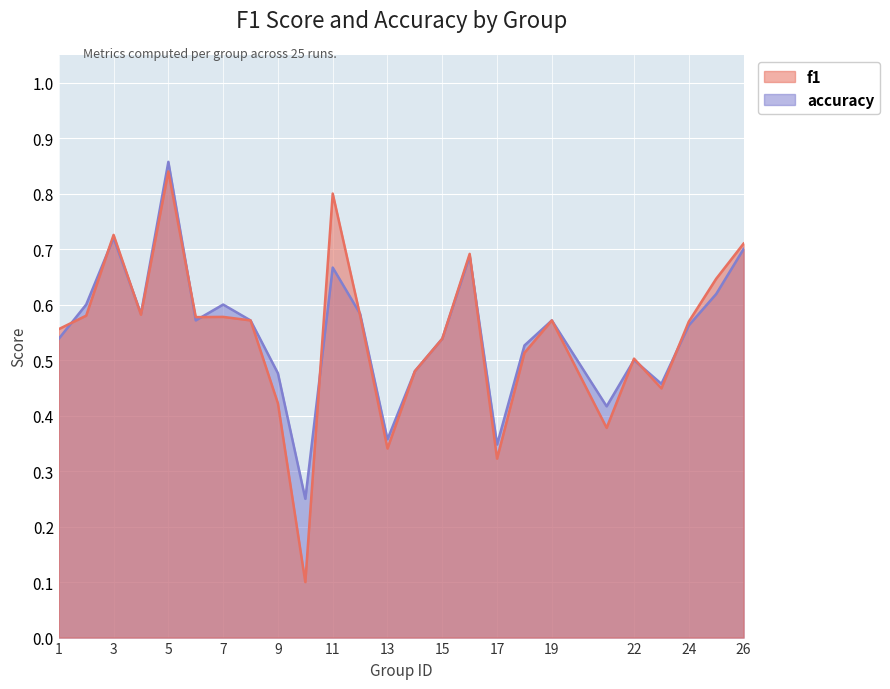

What is the average value of the f1 series?

0.5